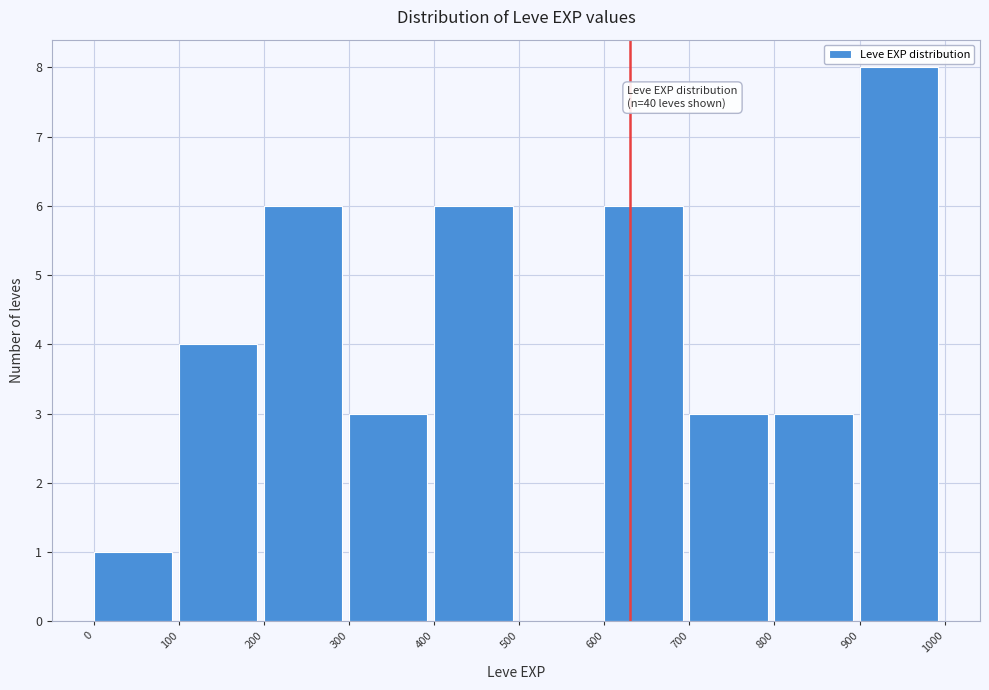

Over which range of the x-axis is the bar tallest?

900 to 1000